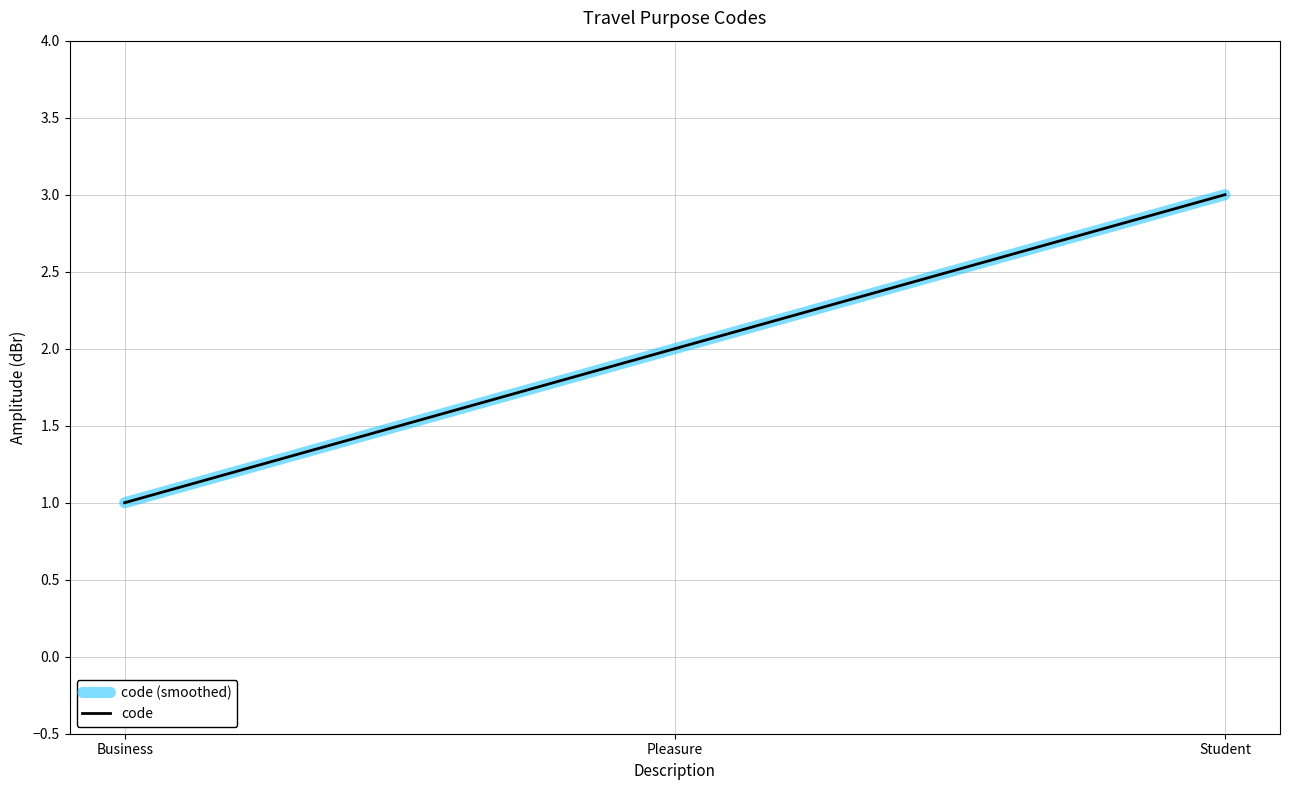

What is the average value of the code series?

2